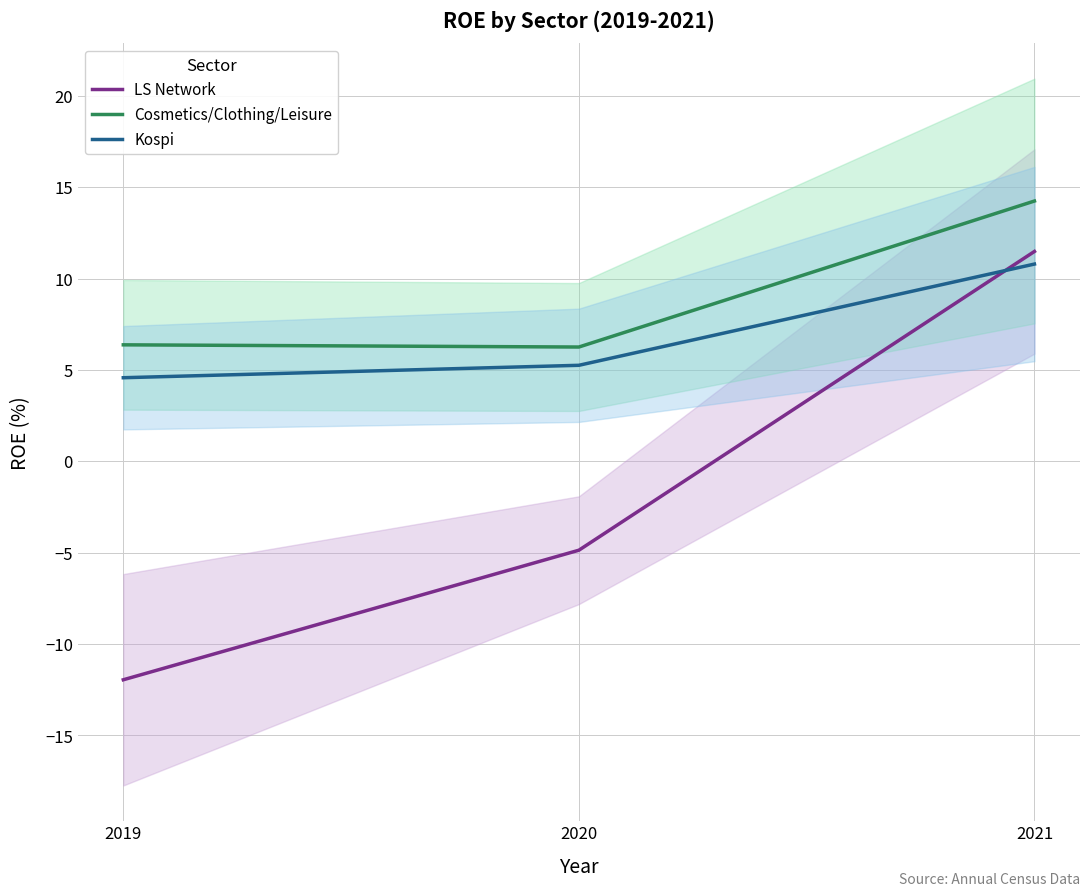

Reading left to right, list all the values displayed in this chart.

LS Network: -12.0	-4.9	11.5
Cosmetics/Clothing/Leisure: 6.4	6.2	14.2
Kospi: 4.6	5.2	10.8